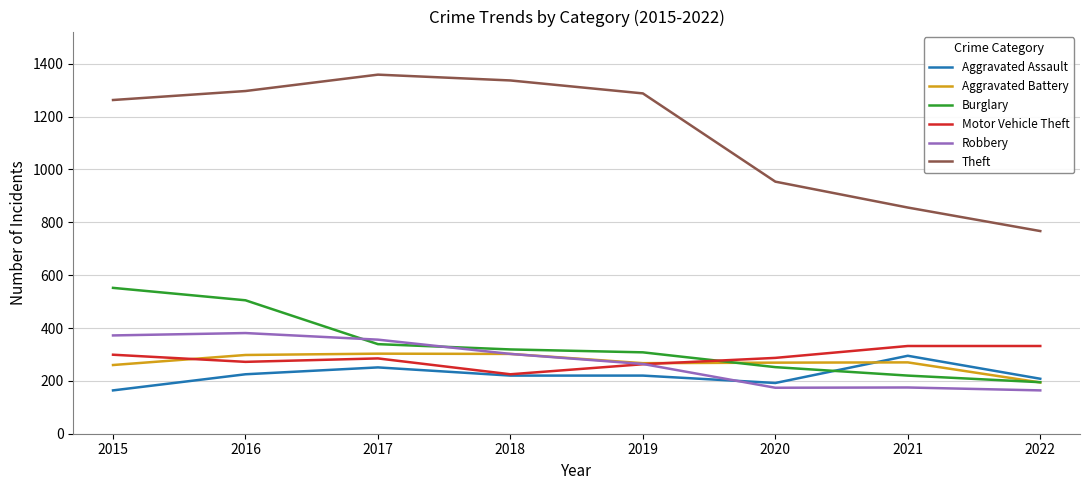

What is the difference between the Aggravated Assault values at 2020 and 2017?

59